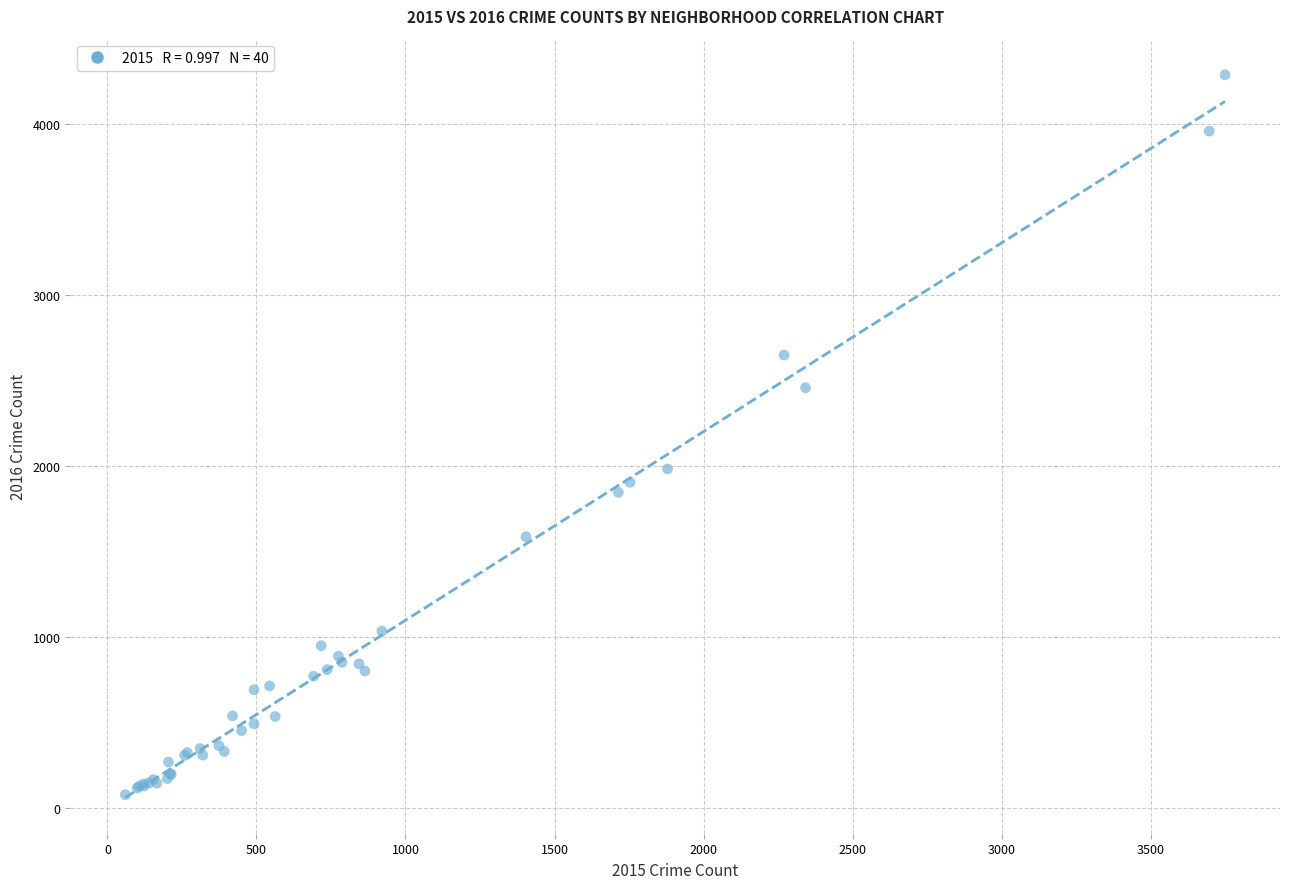

What Y value in the scatter plot is closest to 2183?

1983